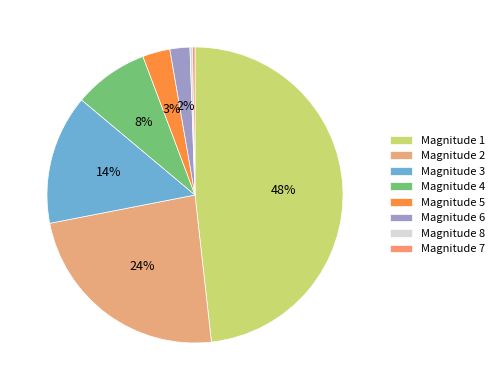

Which category has the biggest portion of the pie?

Magnitude 1